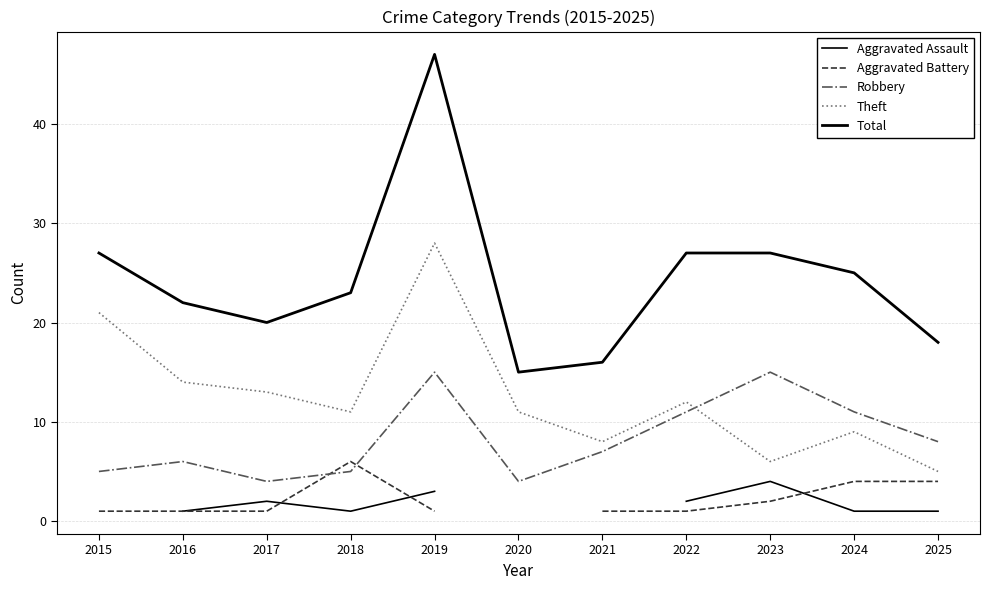

Between 2021 and 2025, which series saw the biggest shift?

Aggravated Battery